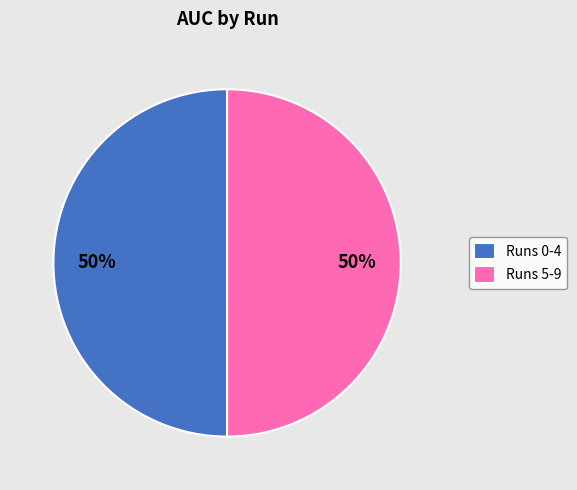

Is it true that Runs 5-9 is 45% of the pie?

False